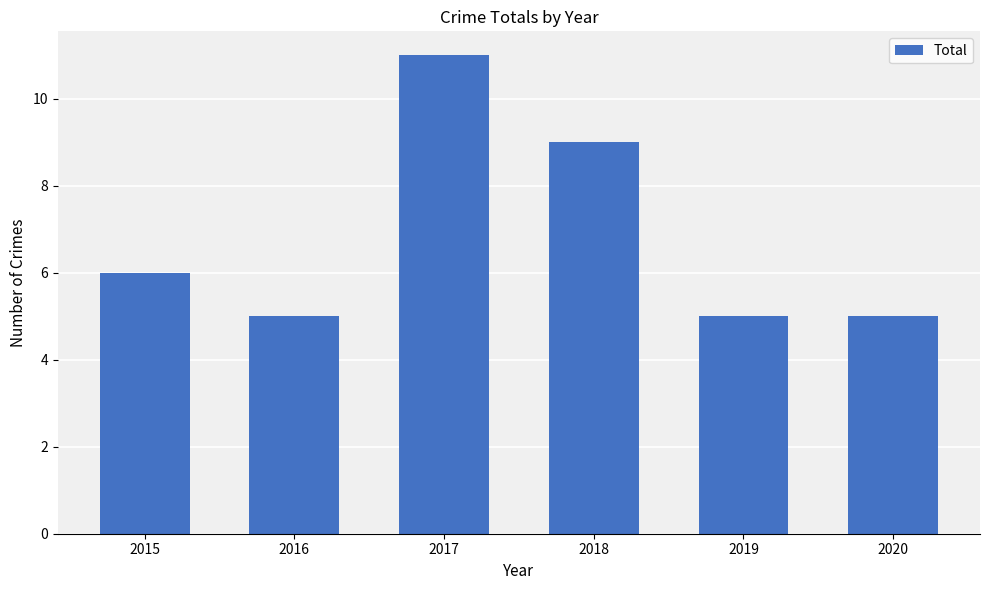

What is the ratio of the value at 2016 to the value at 2015?

0.8